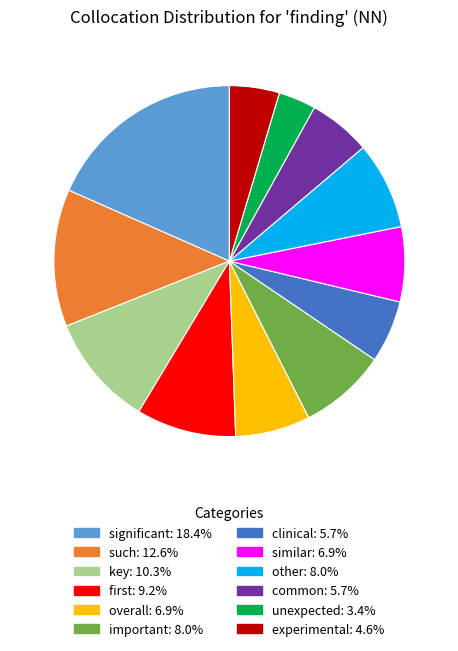

Is there any slice that represents more than half of the pie?

No